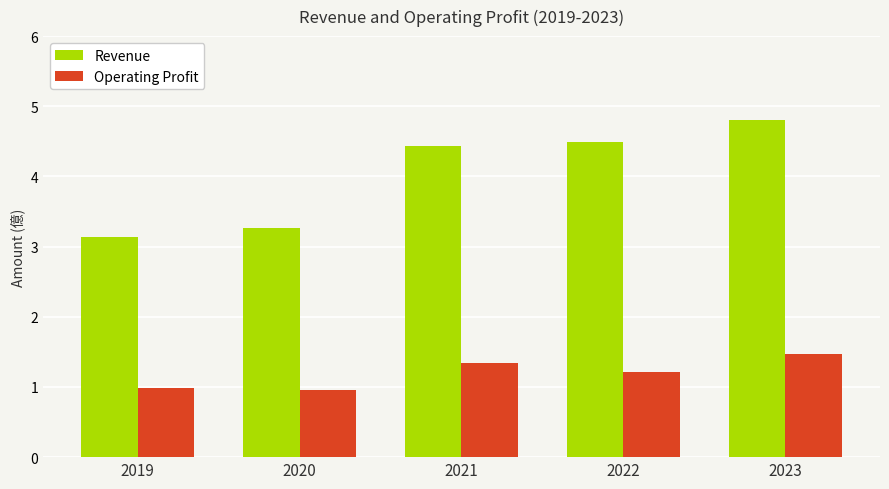

The value of Revenue at 2022 is 4.5. True or false?

True